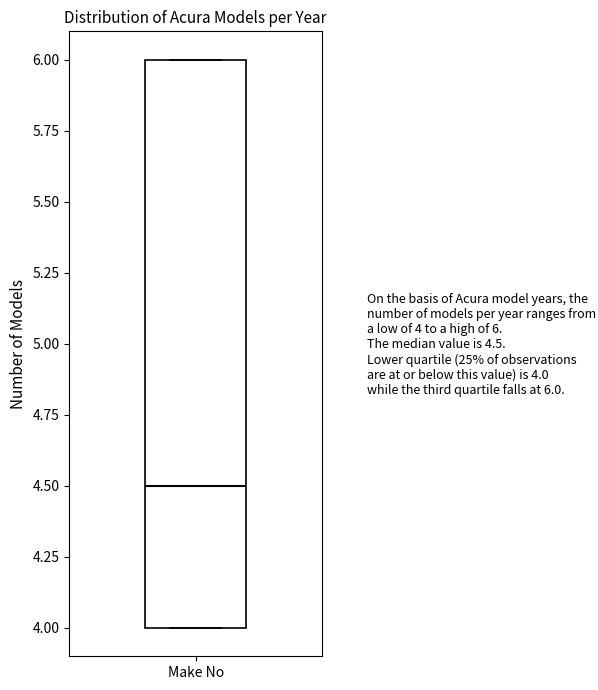

Read this box plot against the y-axis: the position of the median line, the range covered by the box, and the ends of both whiskers. The values are not printed on the chart, so give them approximately, as read against the axis.

median 4.5, box 4.0 to 6.0, whiskers 4.0 to 6.0